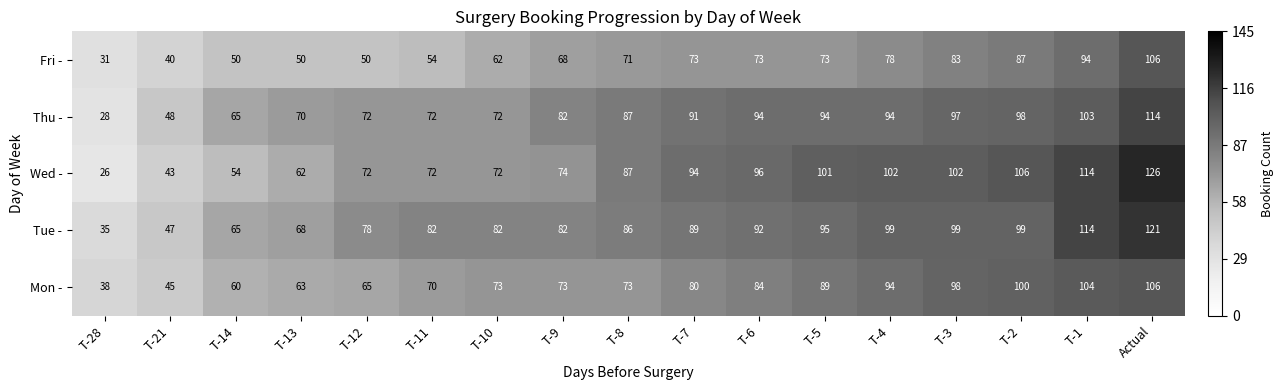

Rank the series at T-2 from highest to lowest value.

Wed -, Mon -, Tue -, Thu -, Fri -